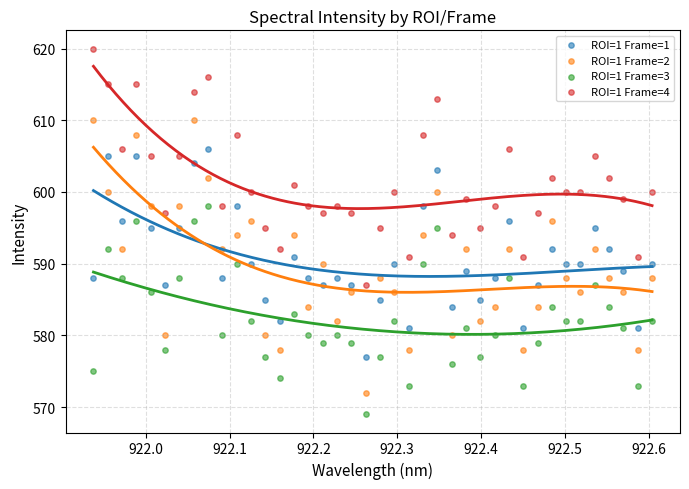

Which series contains the highest Y value?

ROI=1 Frame=4